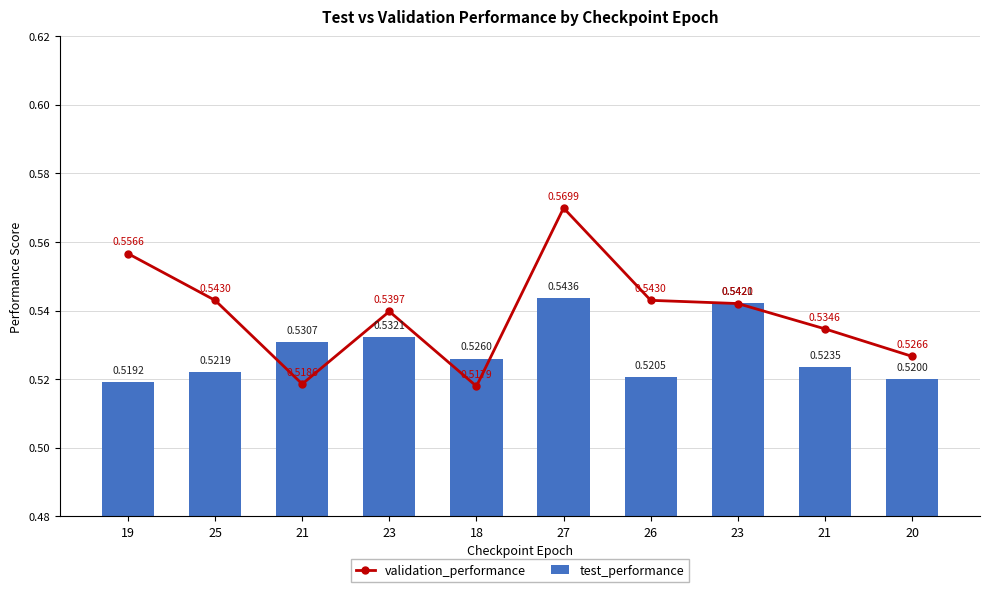

Reading left to right, list all the values displayed in this chart.

validation_performance: 19=0.6	25=0.5	21=0.5	23=0.5	18=0.5	27=0.6	26=0.5	23=0.5	21=0.5	20=0.5
test_performance: 19=0.5	25=0.5	21=0.5	23=0.5	18=0.5	27=0.5	26=0.5	23=0.5	21=0.5	20=0.5